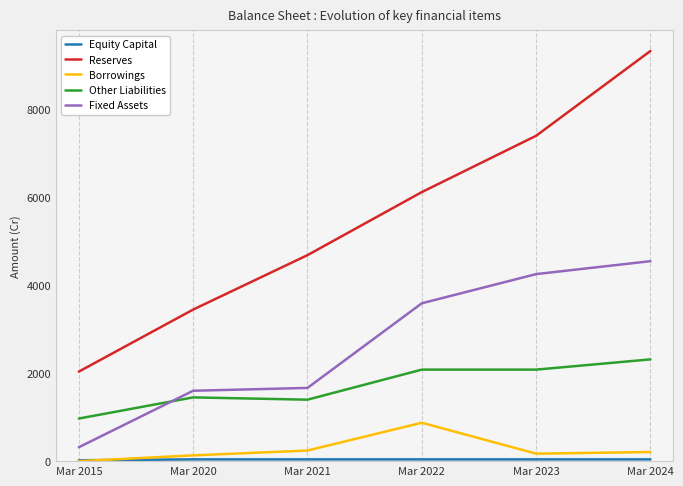

Which series has the widest spread of values?

Reserves